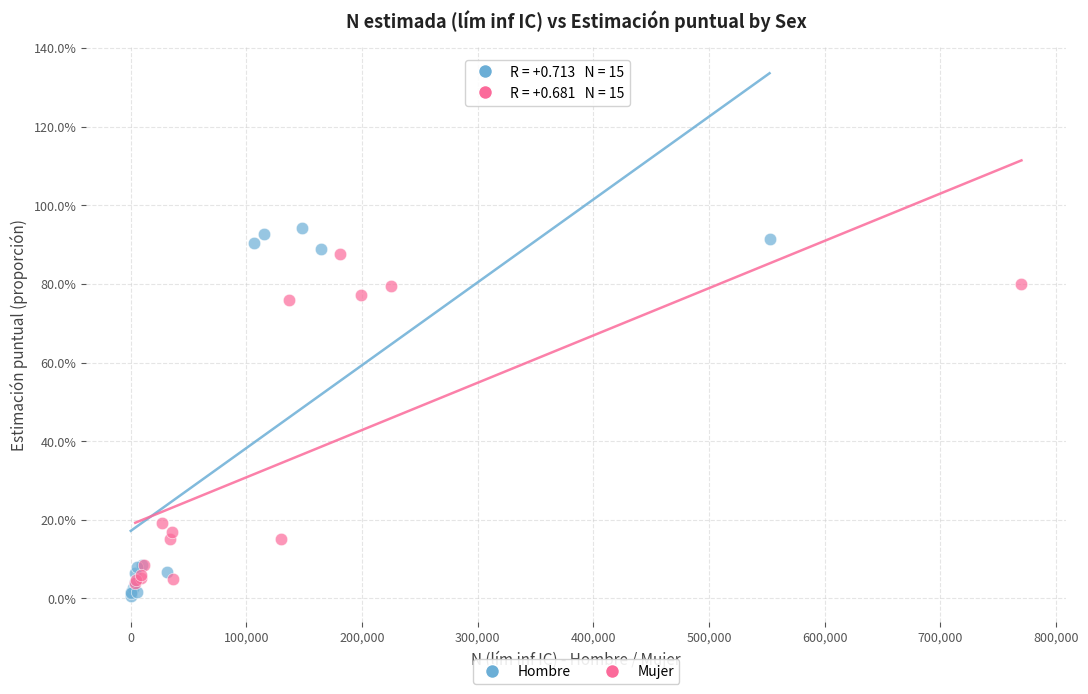

Which series reaches the minimum Y coordinate?

Hombre